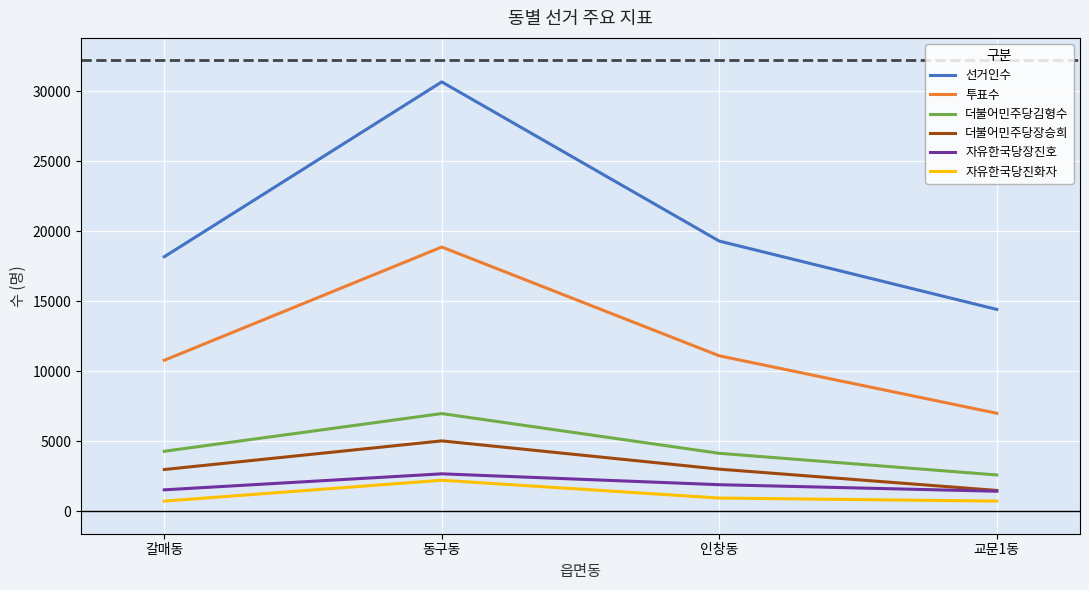

At how many categories does at least one series exceed 9497?

4